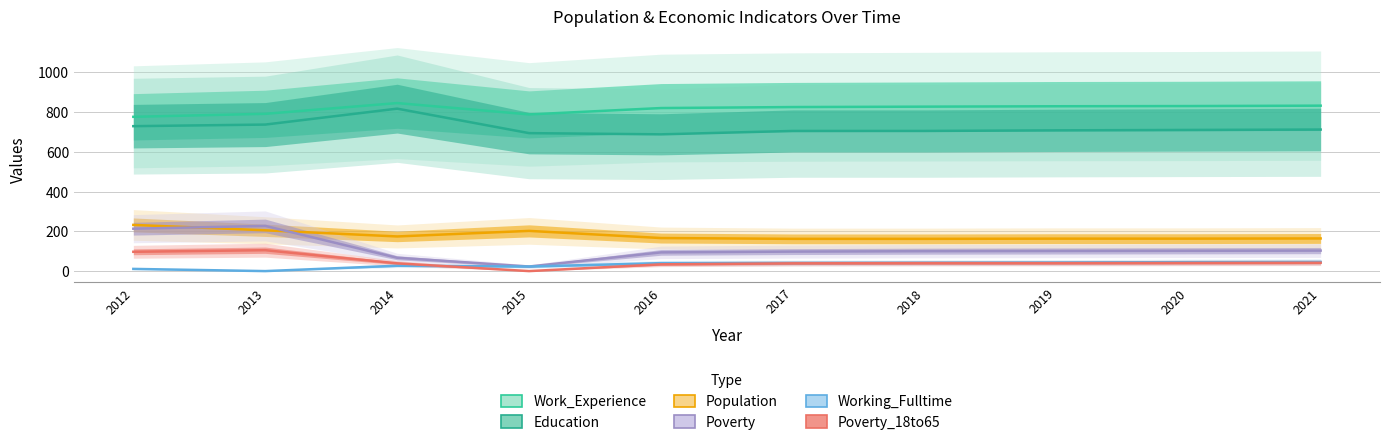

The value of Education at 2014 is 817. True or false?

True